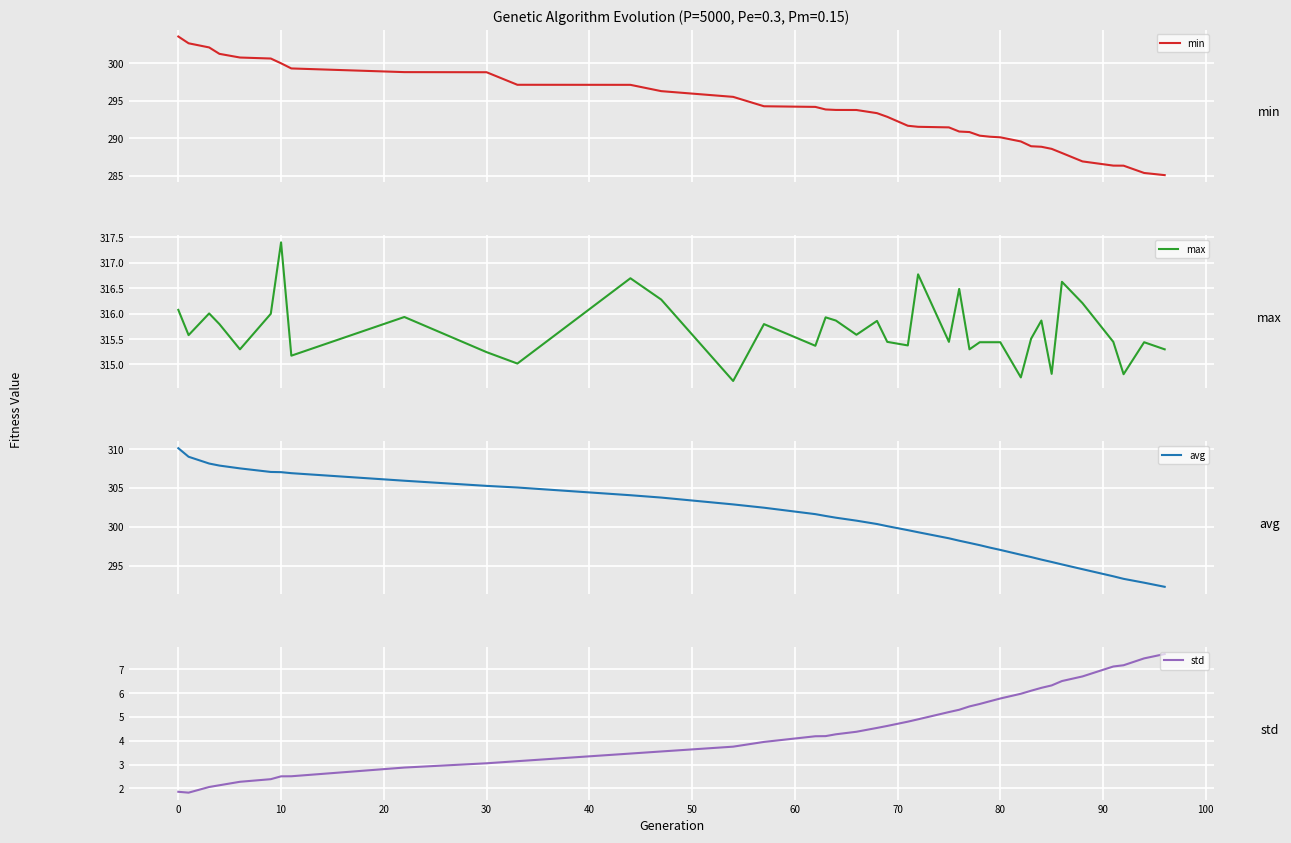

The std series shows 5.8 at 80. True or false?

True